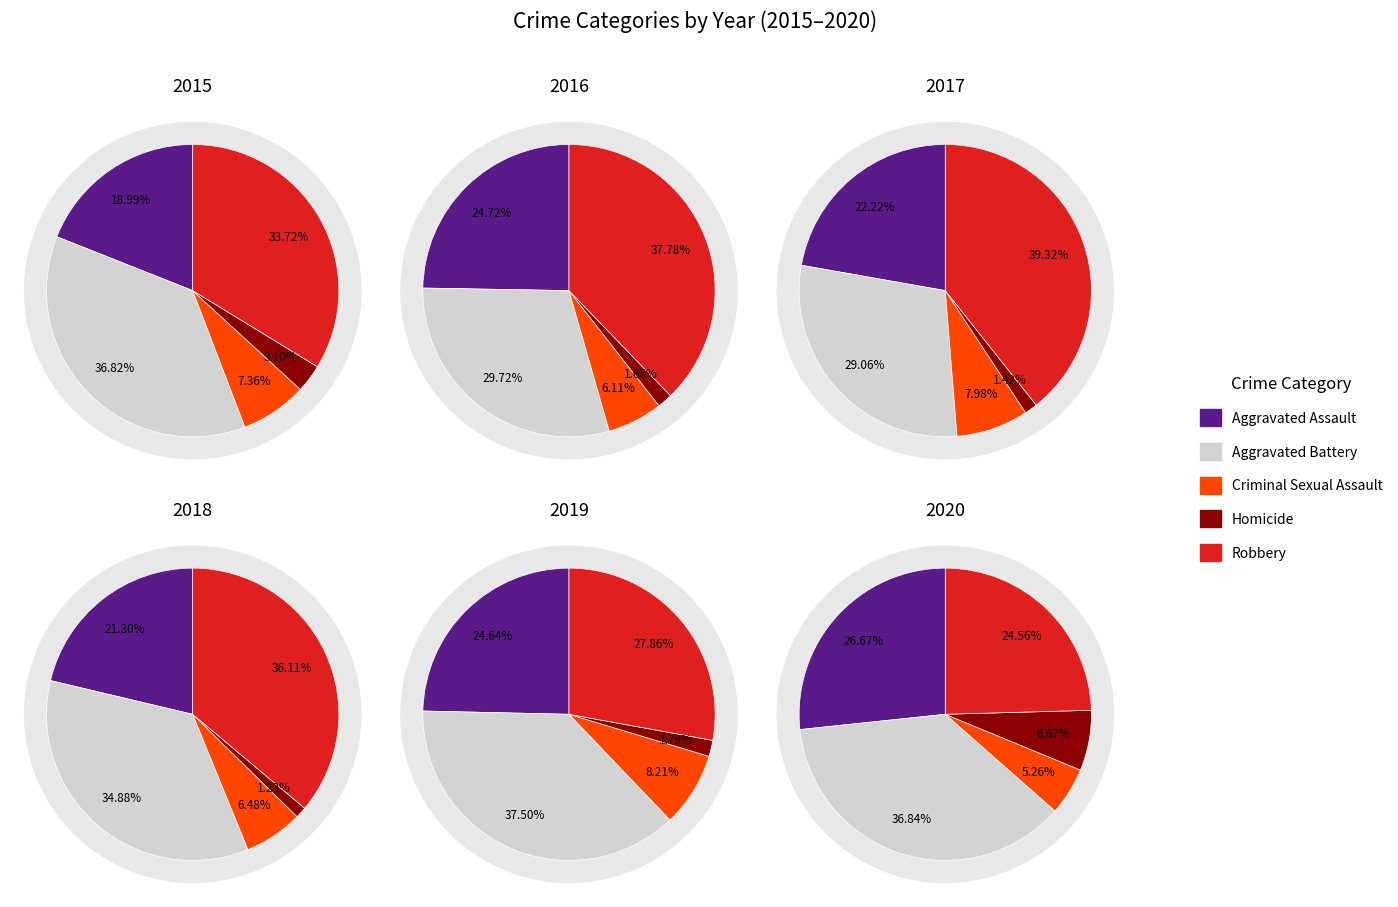

To the nearest percent, what portion does Homicide represent?

3%